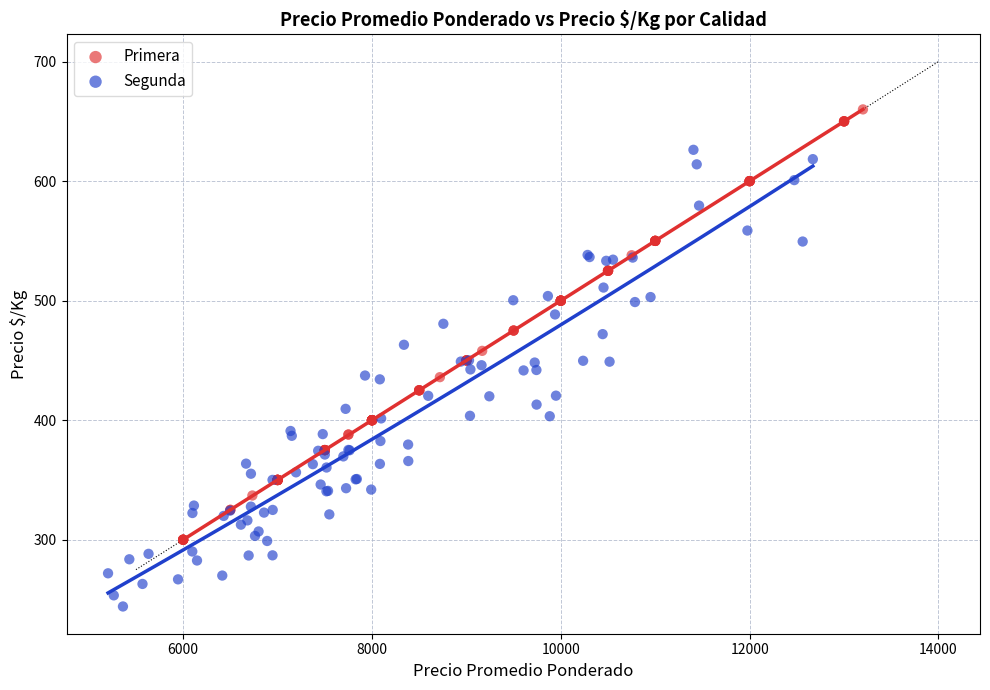

Which series reaches the minimum Y coordinate?

Segunda